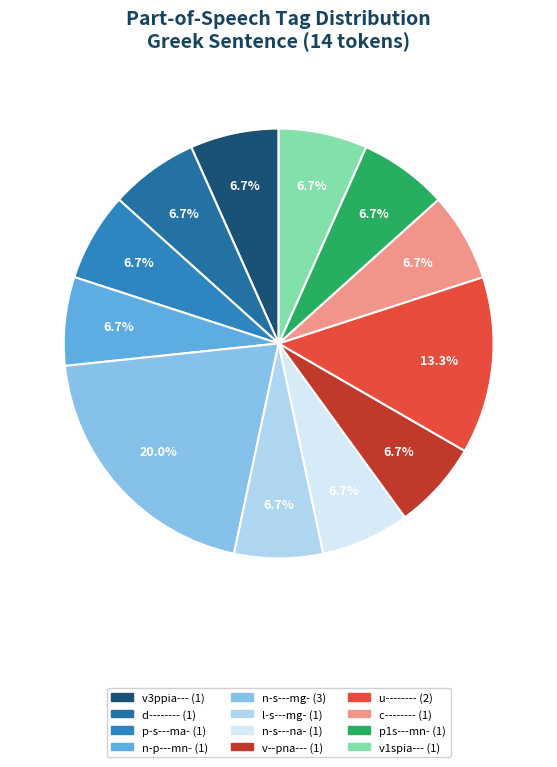

Which category has the smallest portion of the pie?

v3ppia---